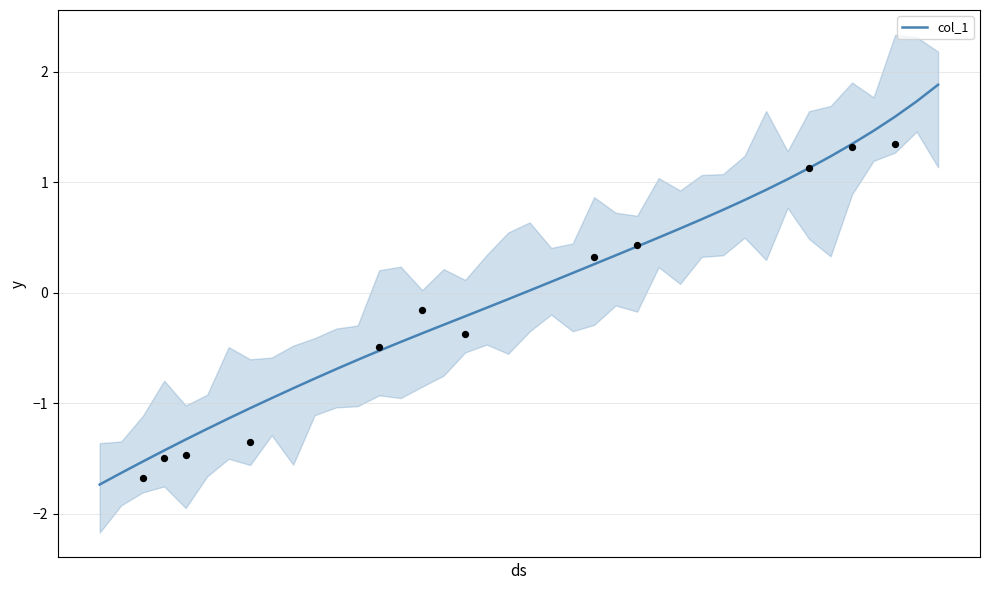

What is the highest value of the col_1 series?

1.9